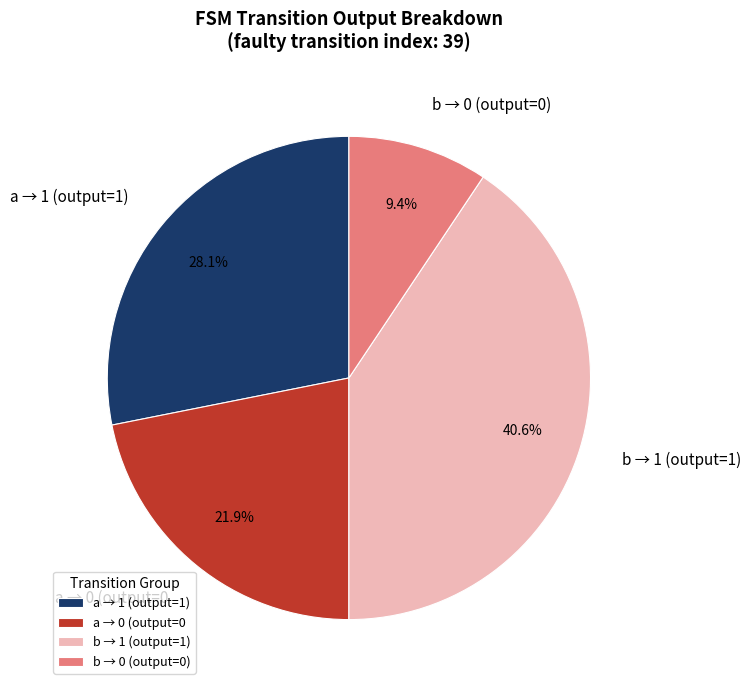

Does b → 0 (output=0) represent more than half of the total?

No